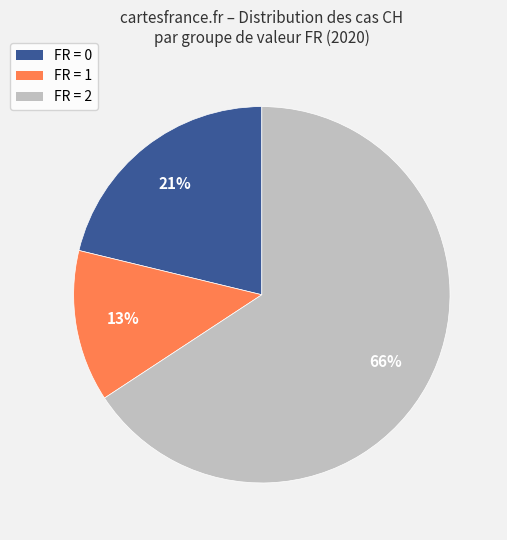

To the nearest percent, what is the average slice percentage?

33%